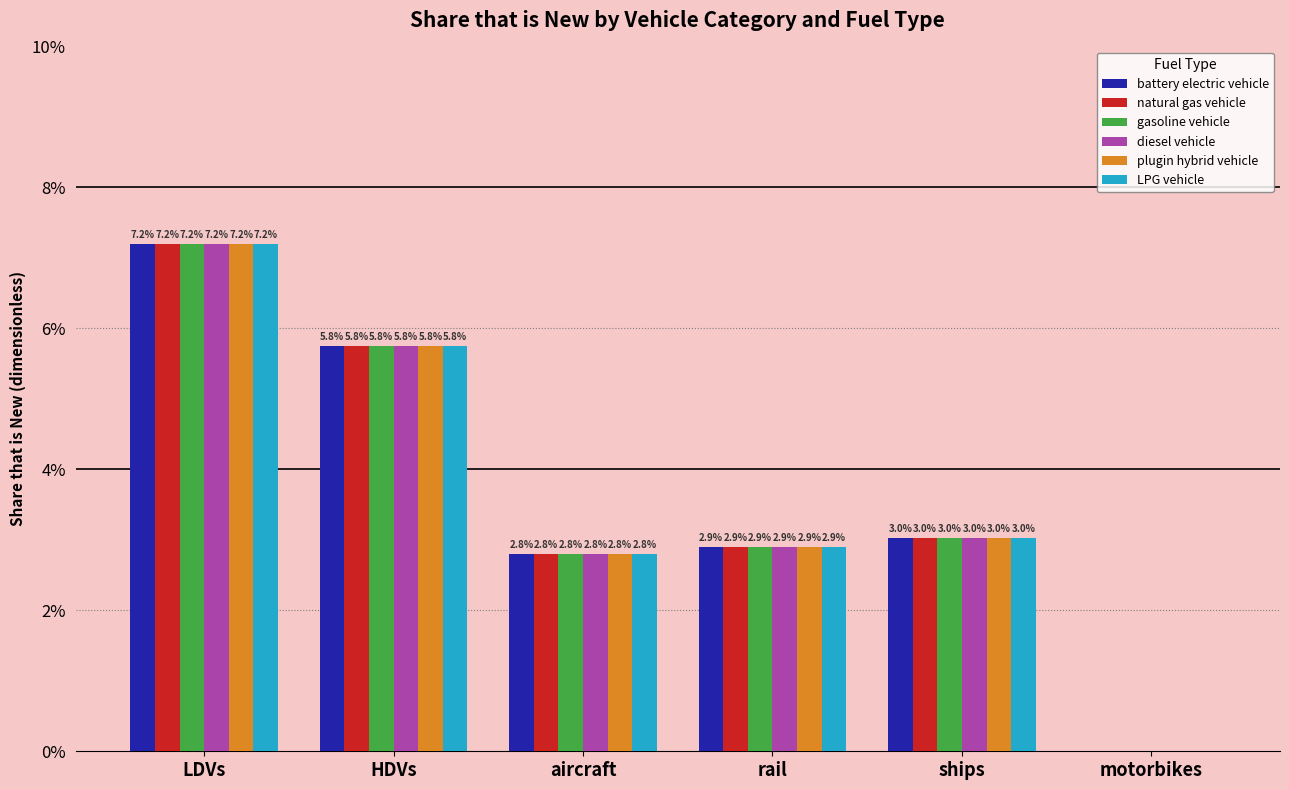

Between rail and motorbikes, which series saw the biggest shift?

battery electric vehicle